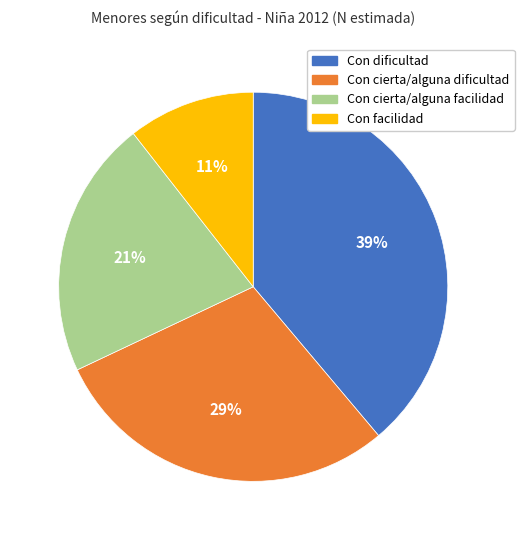

Count the number of slices in the pie.

4